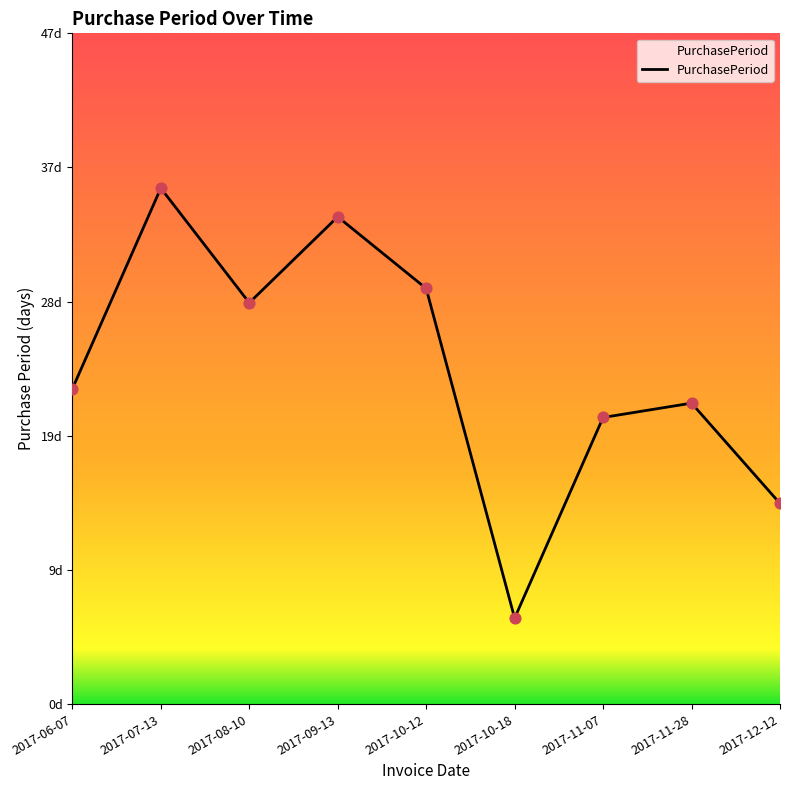

What is the ratio of the value at 2017-07-13 to the value at 2017-08-10?

1.3